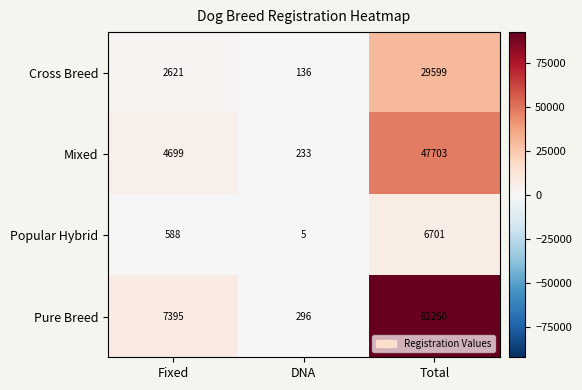

What value does the Mixed series have at Fixed?

4699